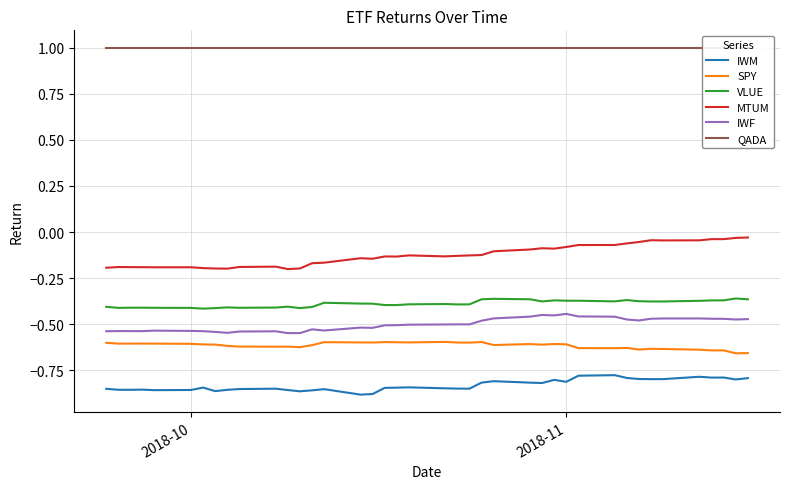

True or false: VLUE and IWM cross at least once.

False